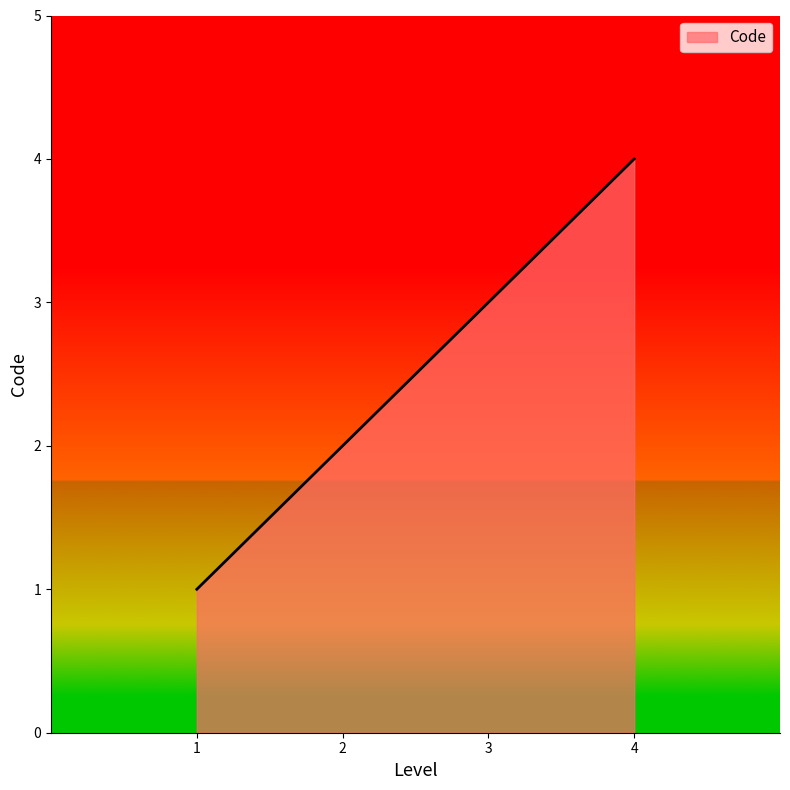

What is the ratio of the value at 4 to the value at 1?

4.0